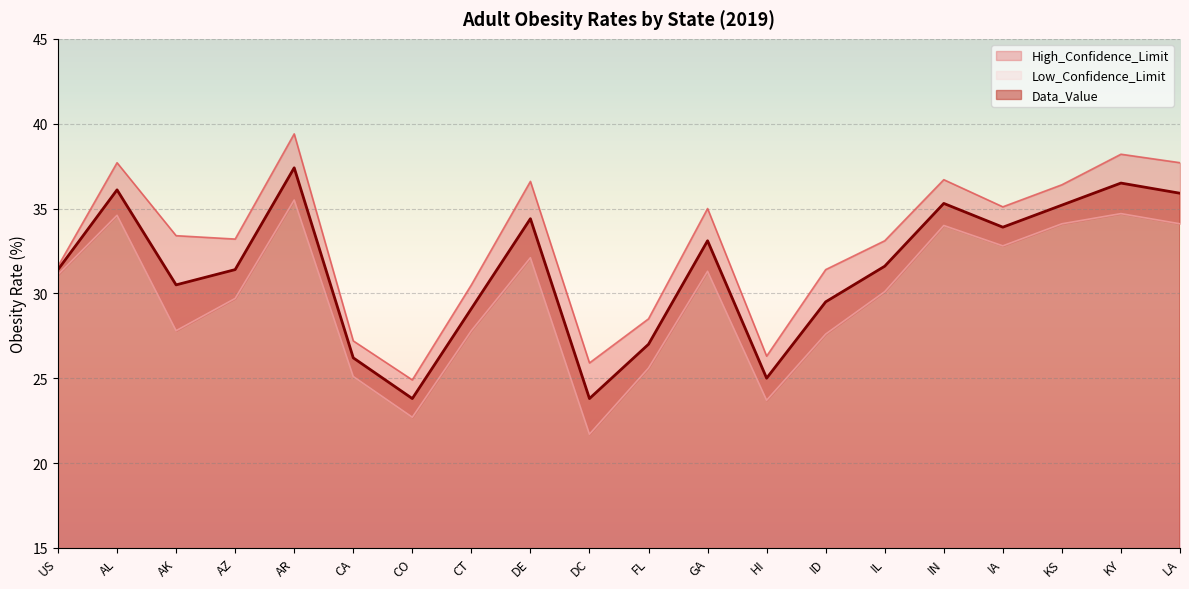

At which category does the chart reach its peak across all series?

AR